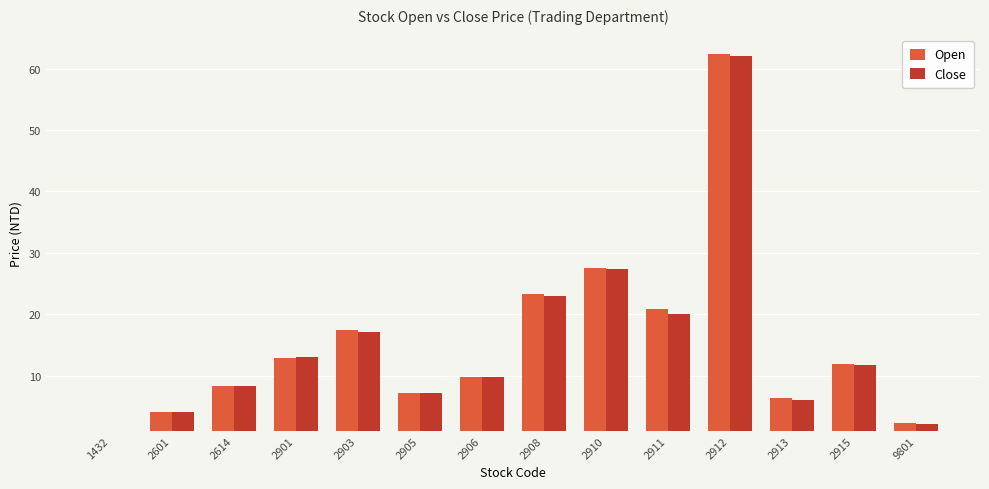

At how many categories does at least one series exceed 27?

2